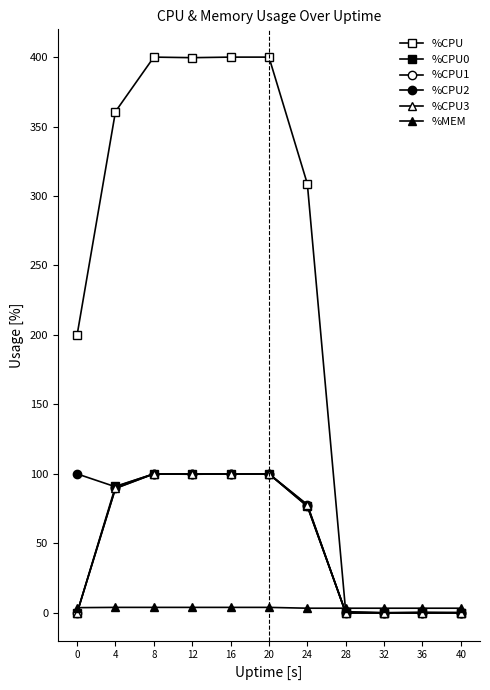

True or false: %MEM has a value of 2.0 at 20.

False